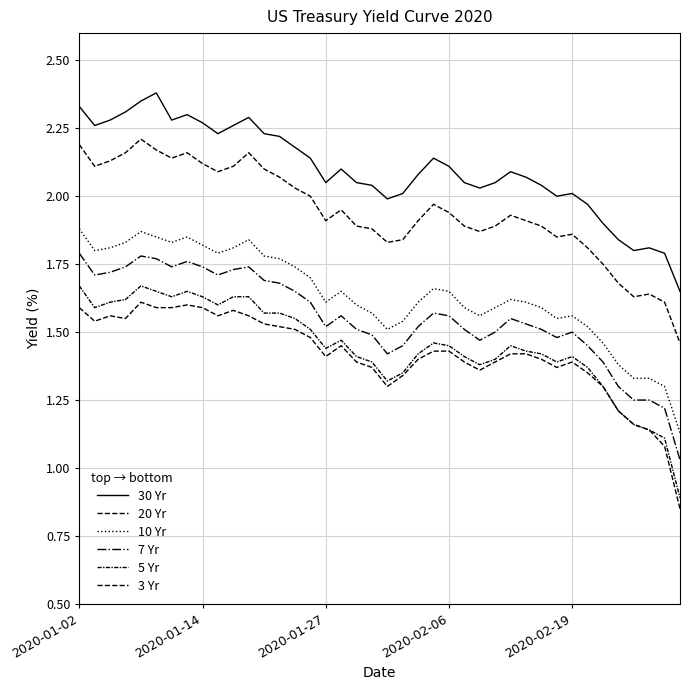

What is the difference between the maximum and second lowest values in the 30 Yr series?

0.6